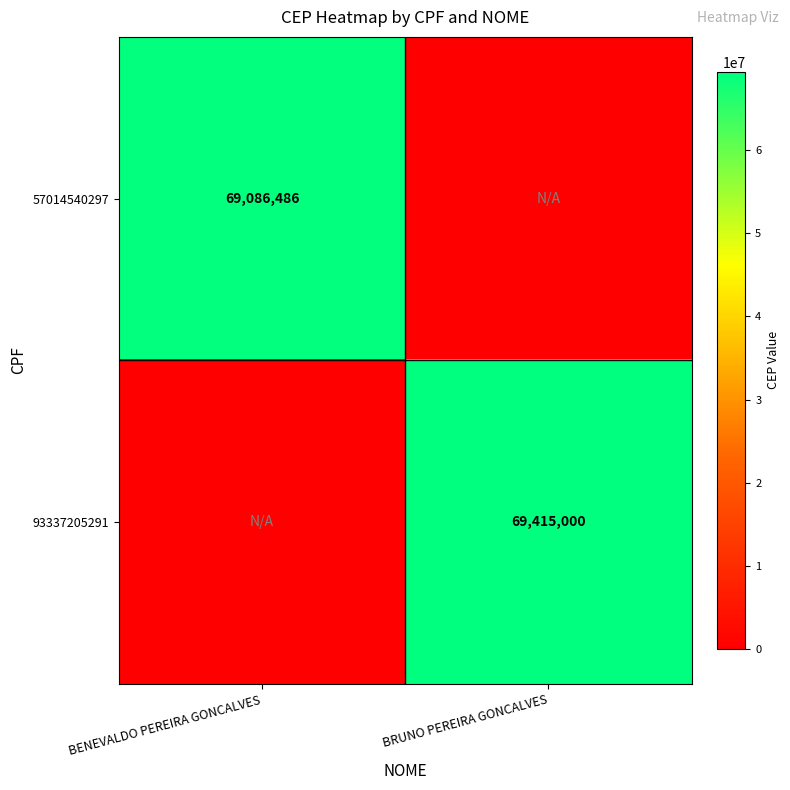

The value of 57014540297 at BENEVALDO PEREIRA GONCALVES is 69086486. True or false?

True